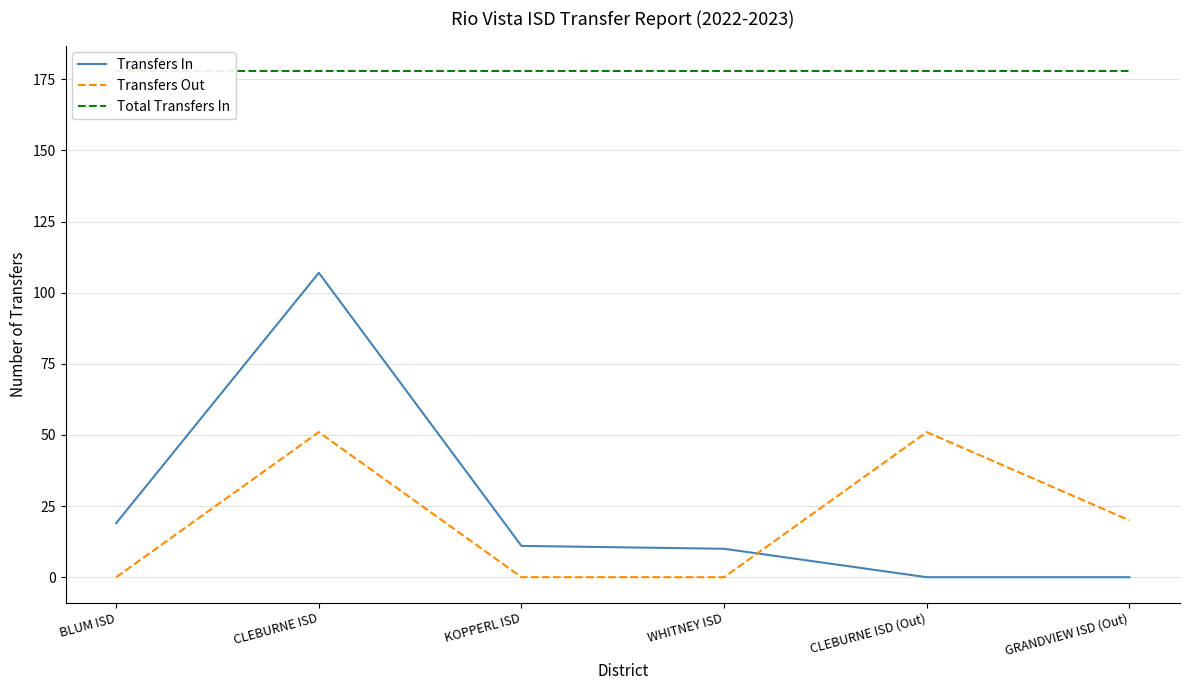

At which label does Transfers In first exceed 11?

BLUM ISD